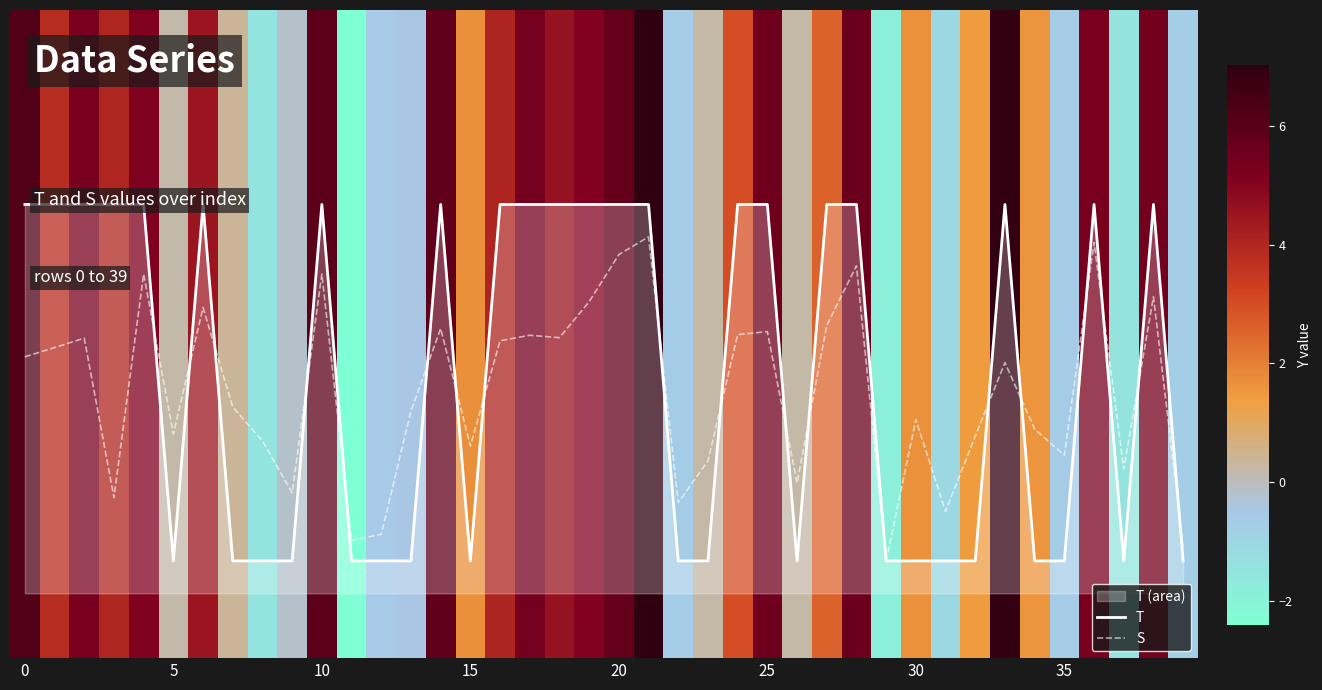

What is the label of the 10th bar from the right?

30